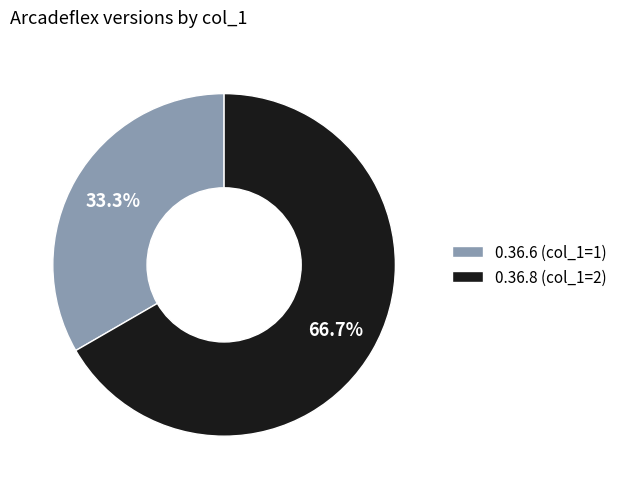

How many segments does this pie chart have?

2